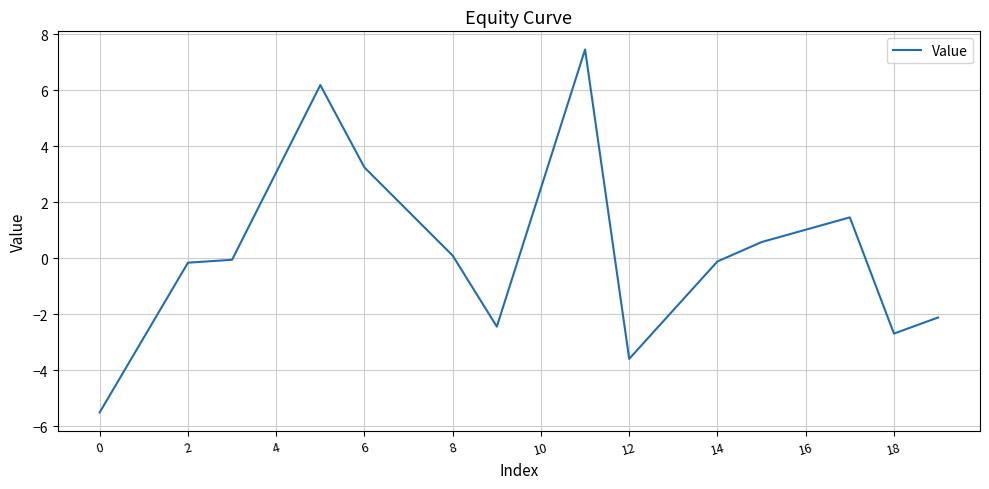

What is the smallest value displayed?

-5.5